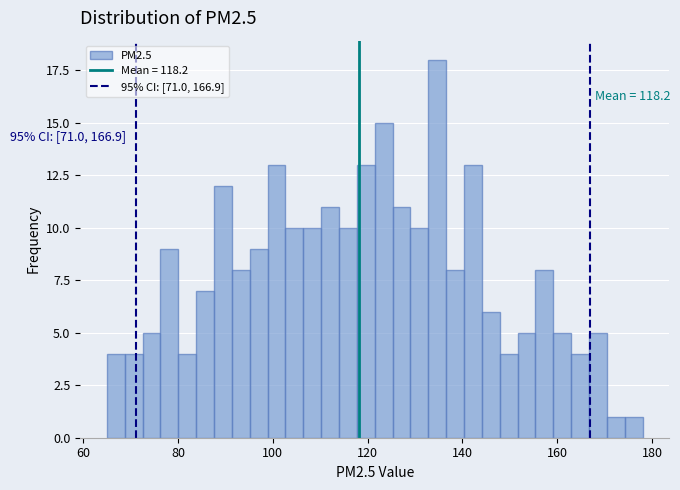

Around what value on the x-axis is the tallest bar? Give the approximate position of its centre, as read against the axis.

134